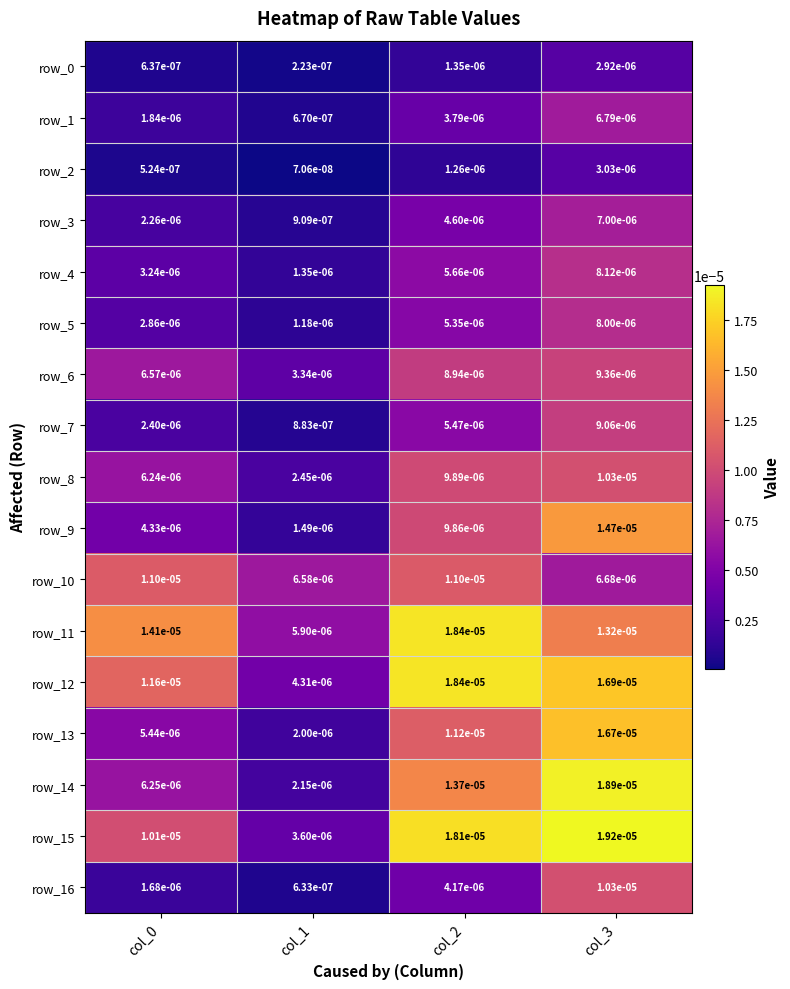

Is the value of row_3 at col_0 greater than the value of row_11 at col_1?

No